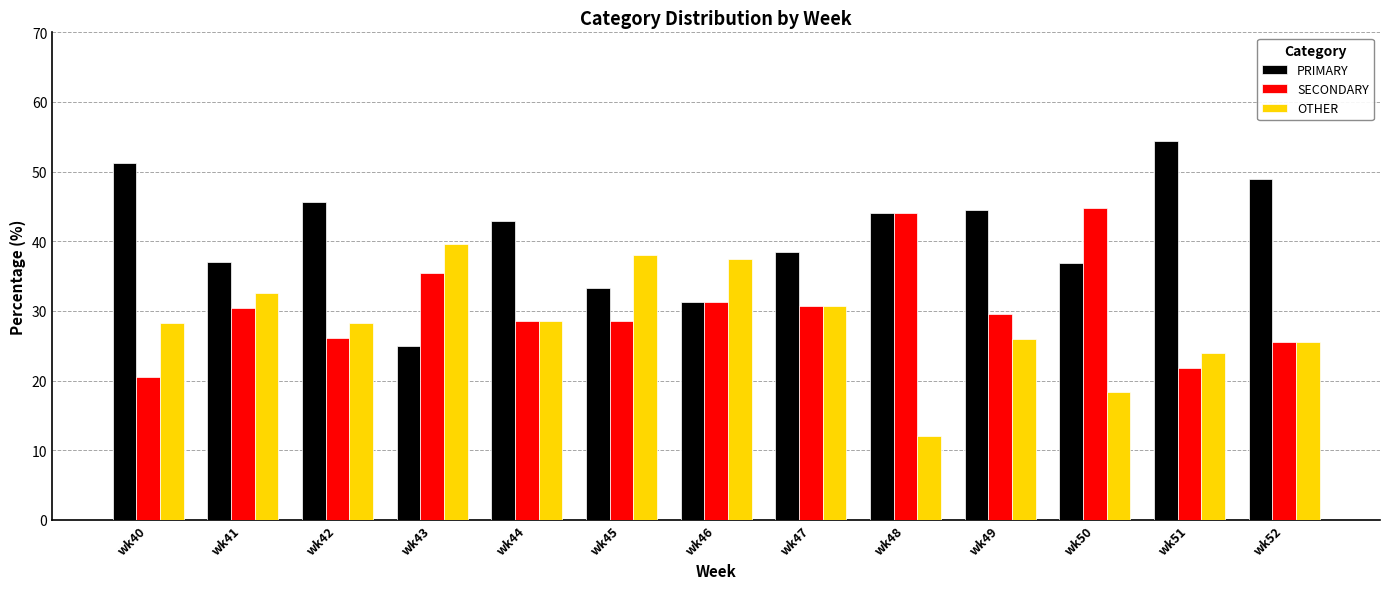

How many data points in SECONDARY are above 29?

7